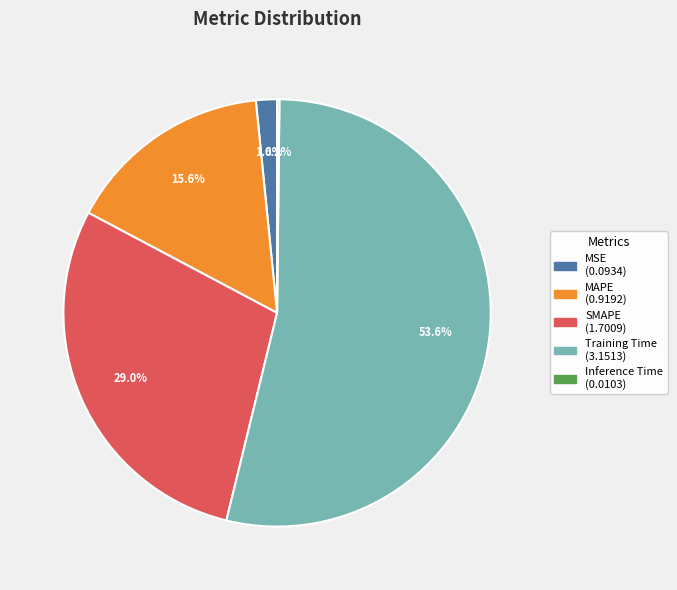

Does Training Time represent more than half of the total?

Yes